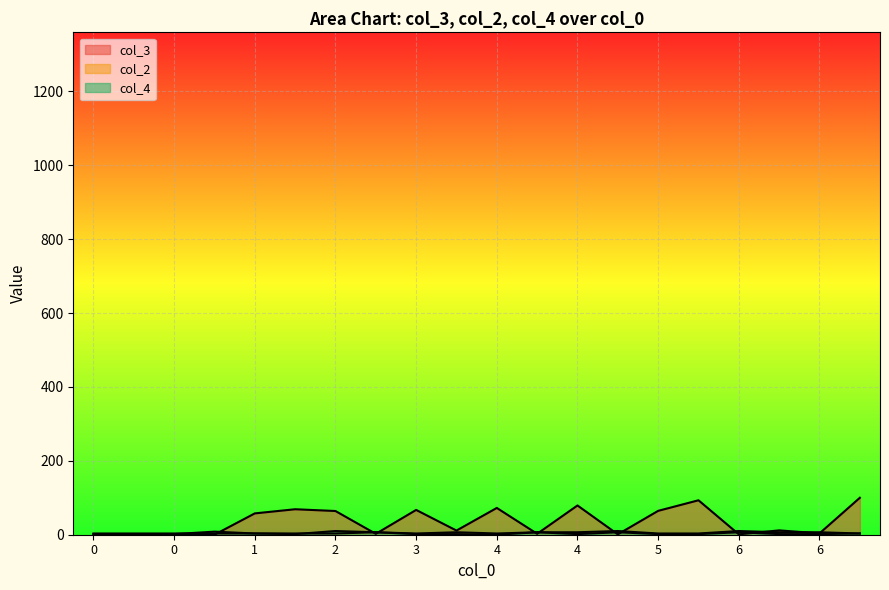

True or false: col_2 has a value of 6.7 at 3.

True